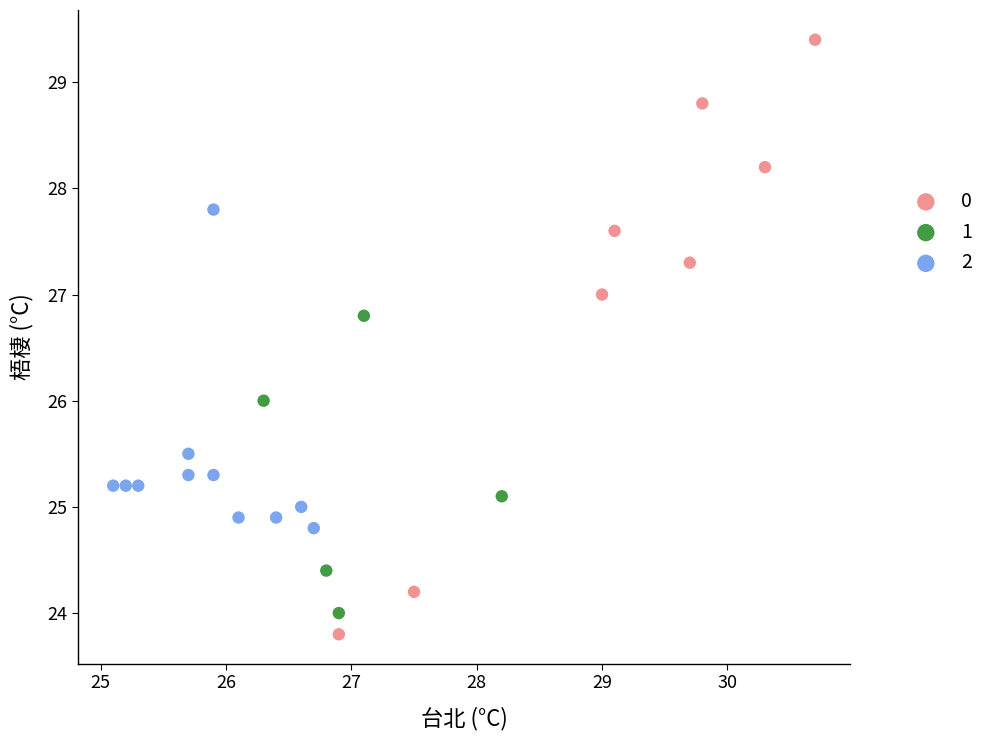

Which series reaches the minimum Y coordinate?

0